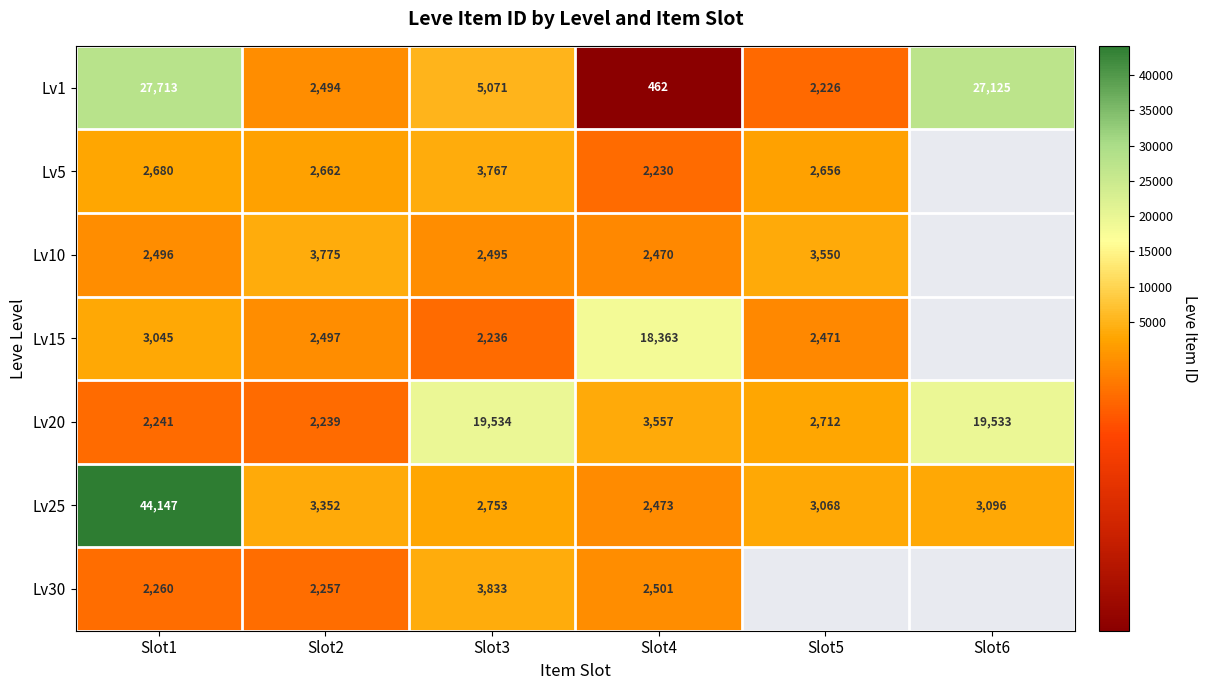

What is the difference between the highest and lowest values at Slot4?

17901